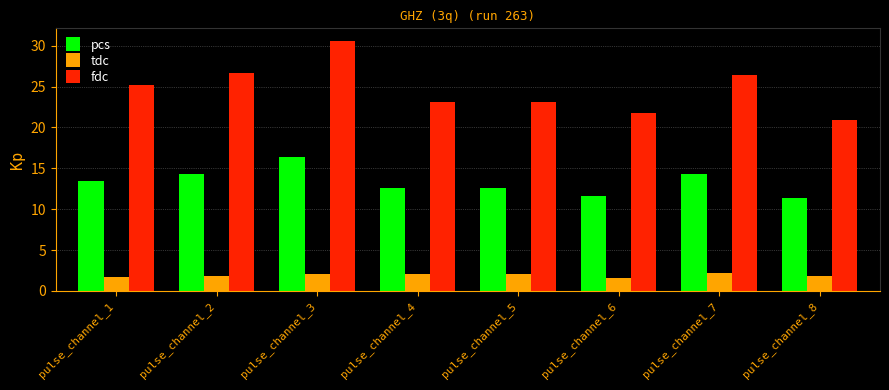

True or false: tdc has a value of 3.6 at pulse_channel_7.

False